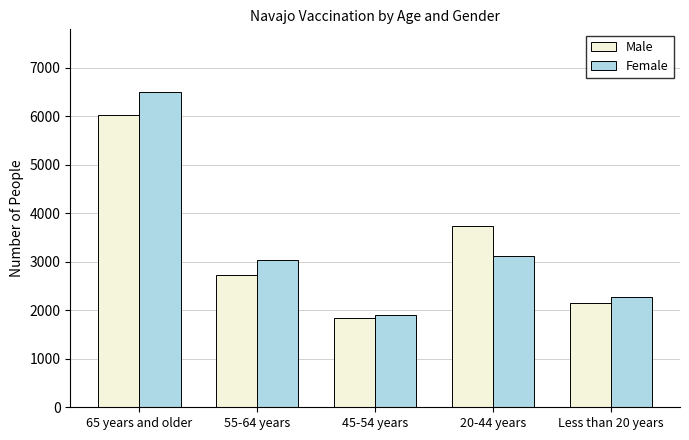

How many distinct data groups are displayed?

2